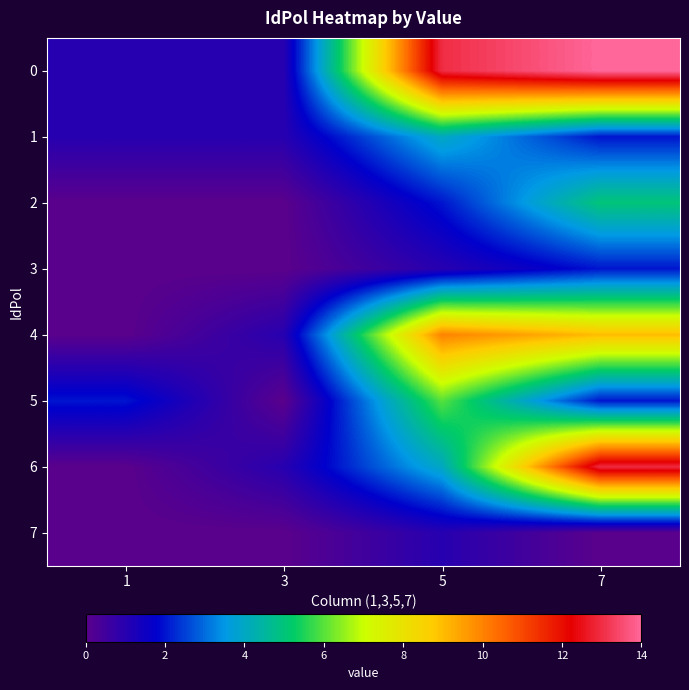

Reading left to right, transcribe all the data shown in this chart.

0: 1=1	3=1	5=13	7=14
1: 1=1	3=1	5=4	7=2
2: 1=0	3=0	5=2	7=5
3: 1=0	3=0	5=1	7=2
4: 1=0	3=1	5=10	7=9
5: 1=2	3=0	5=6	7=2
6: 1=0	3=1	5=4	7=13
7: 1=0	3=0	5=1	7=0